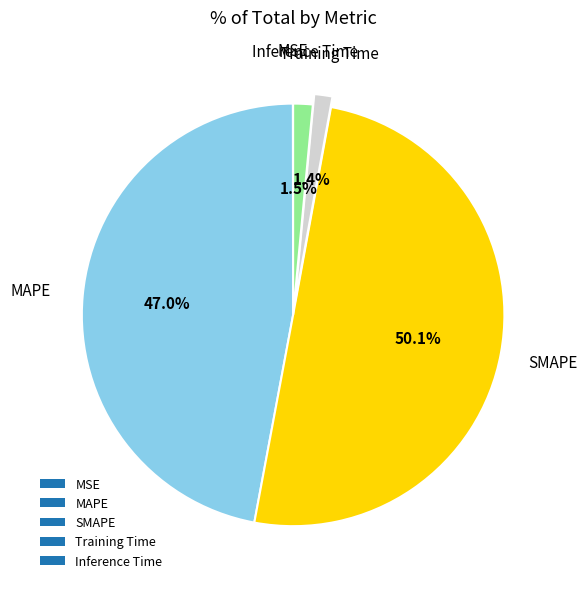

Between MAPE and SMAPE, which is larger?

SMAPE